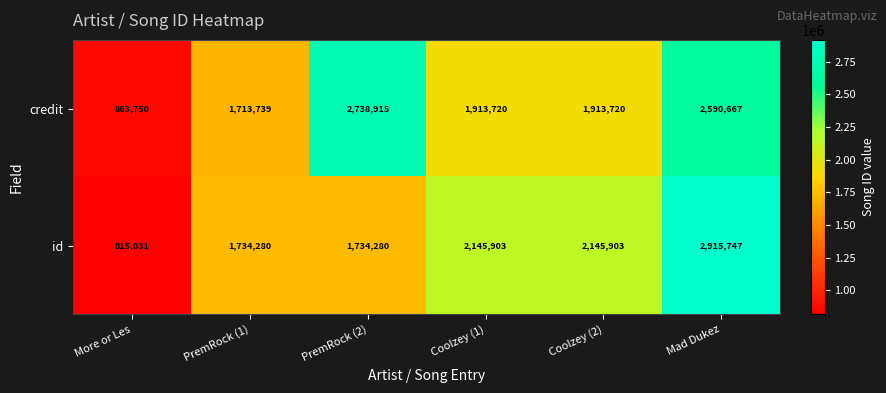

What is the spread (max minus min) of values at Coolzey (1)?

232183